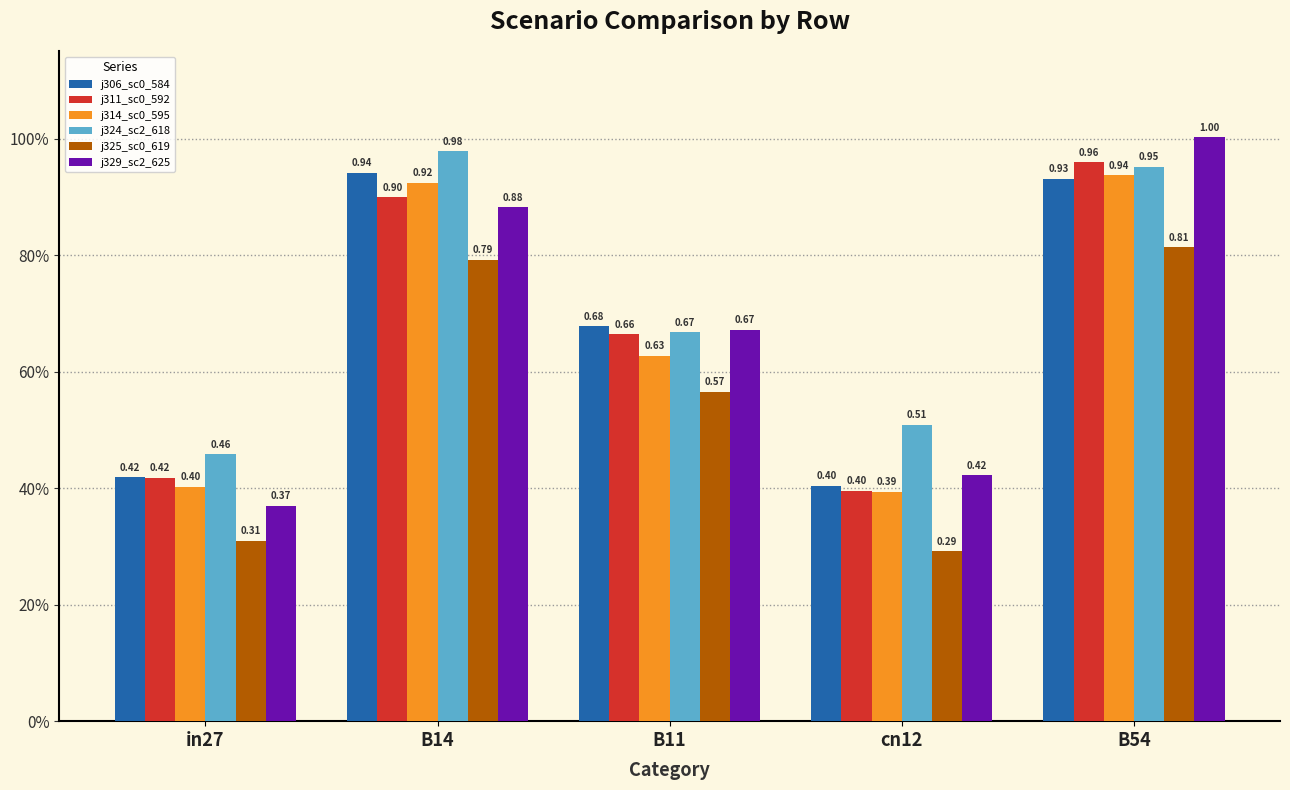

What is the spread (max minus min) of values at cn12?

0.2